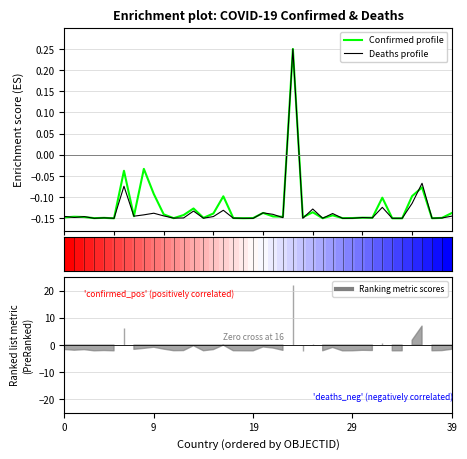

How many data points does each series have?

40